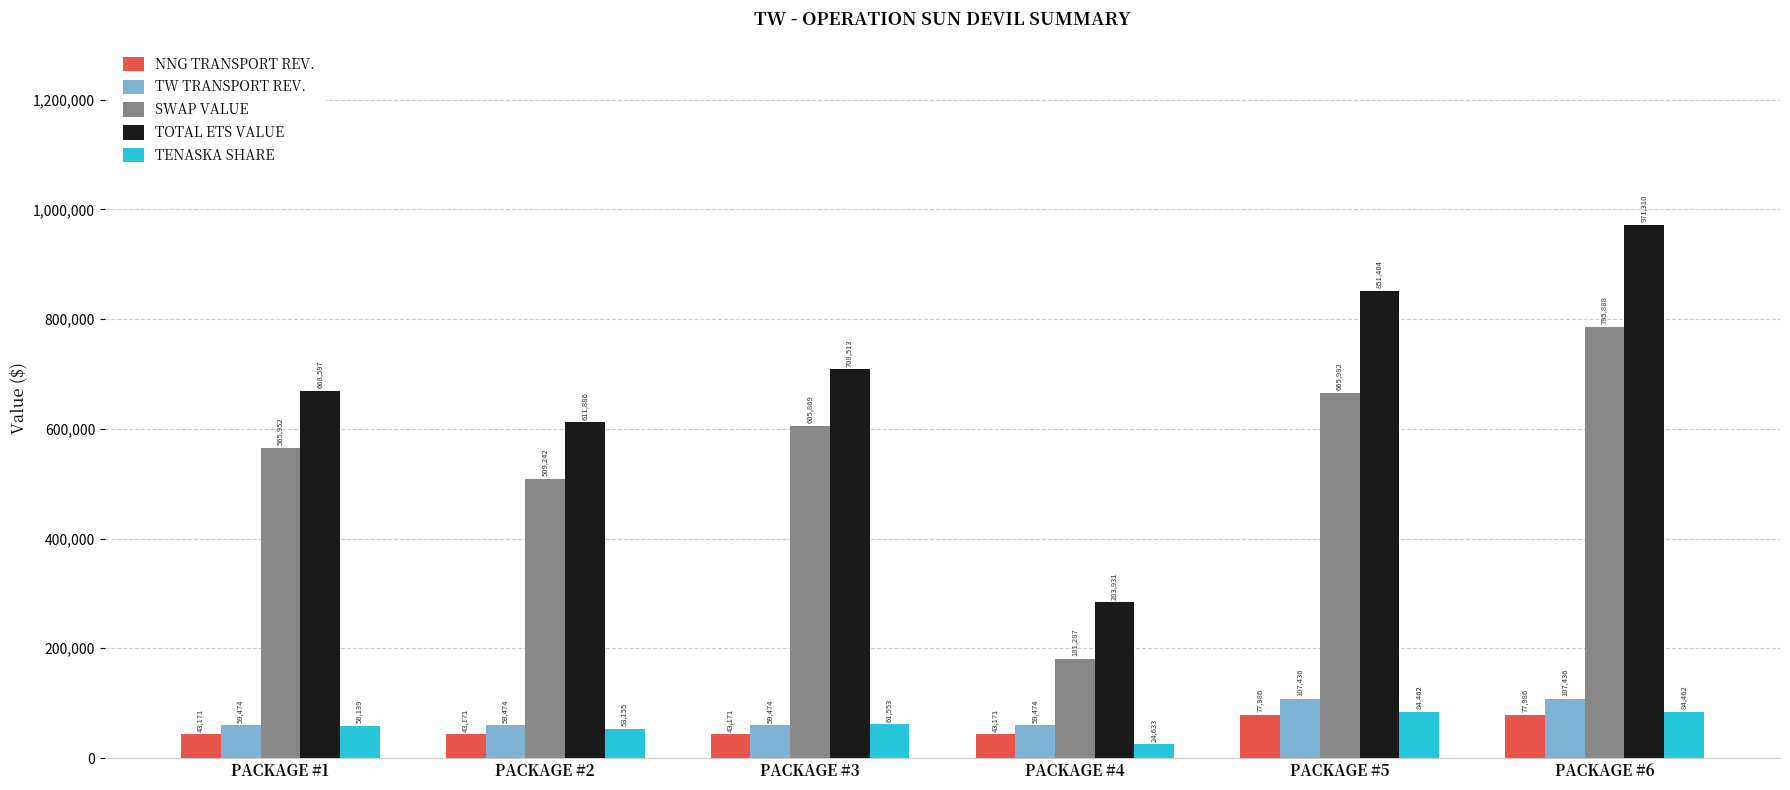

What is the total value across all series at PACKAGE #6?

2027081.0